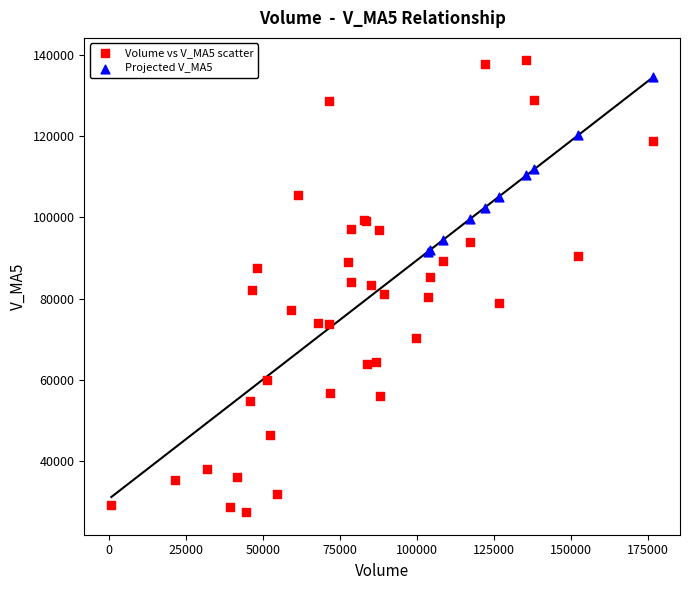

Which series has the largest Y range (max minus min)?

Volume vs V_MA5 scatter